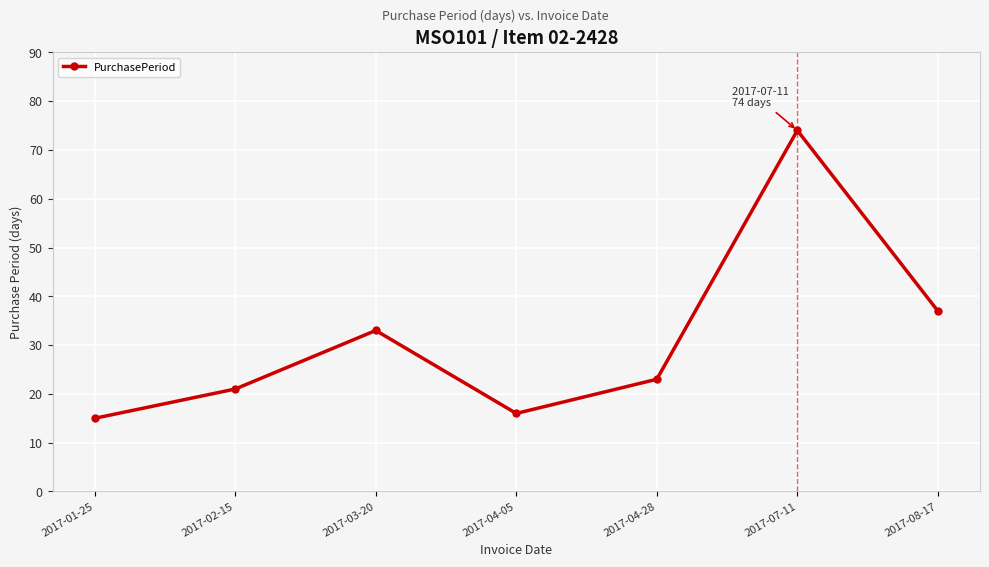

How many values are below 23?

3